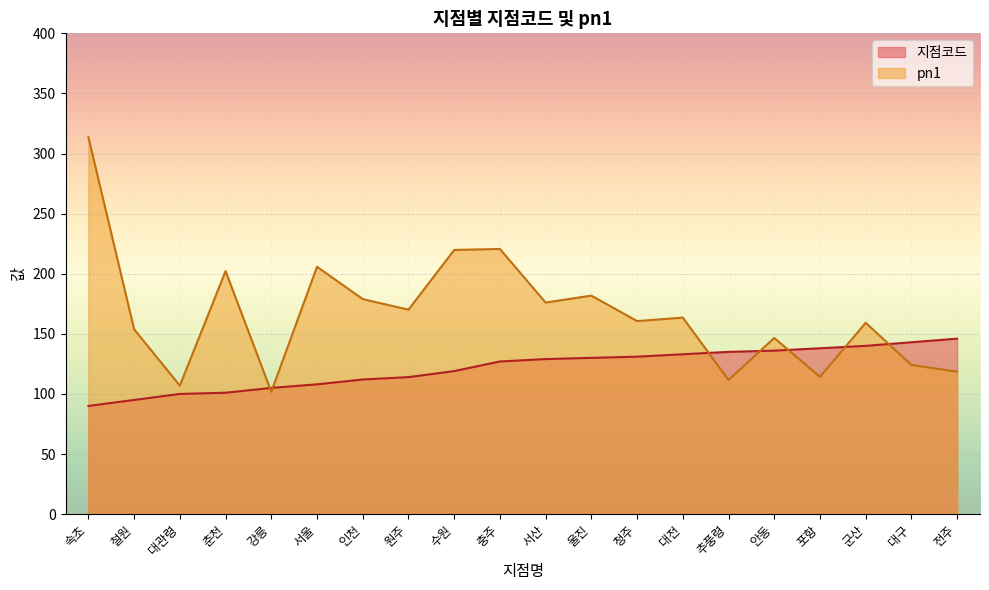

The value of pn1 at 서산 is 265.5. True or false?

False